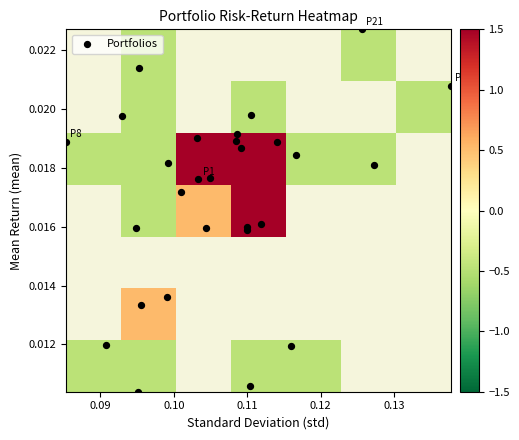

Count the values in the range 0 to 1.

28